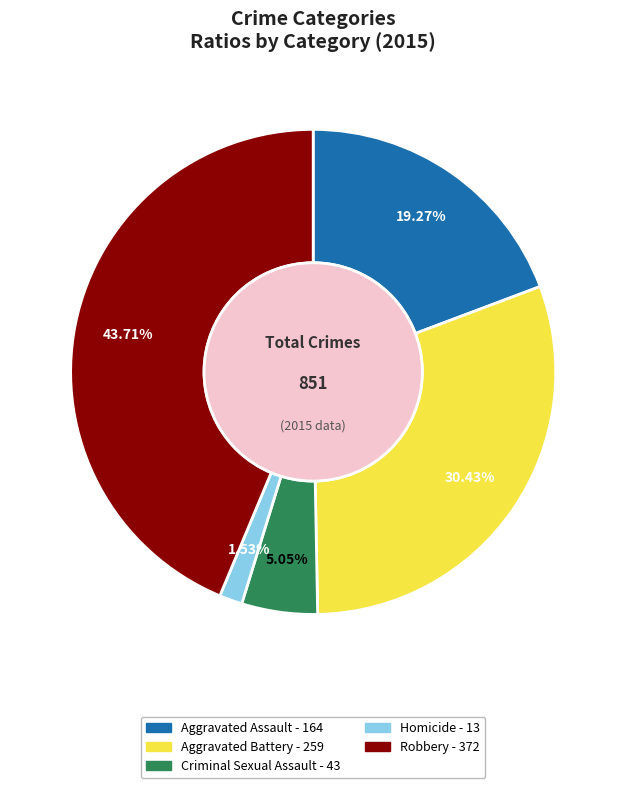

Between Aggravated Battery and Robbery, which is larger?

Robbery